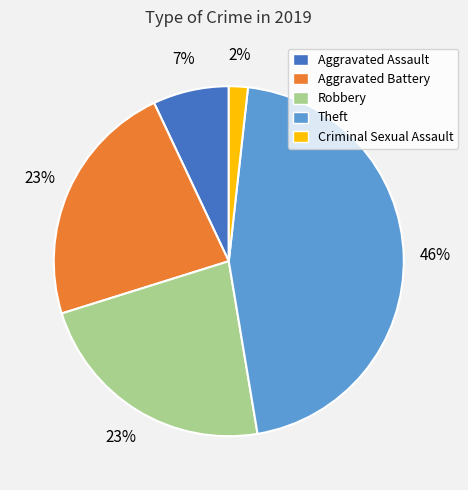

To the nearest percent, what is the difference between the Criminal Sexual Assault and Aggravated Battery slice percentages?

21%